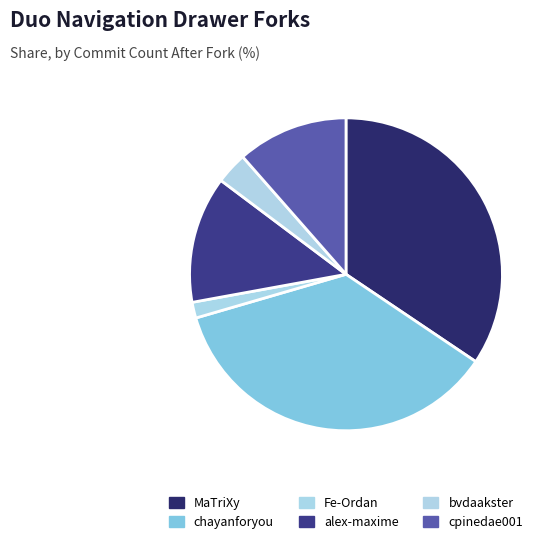

Count the number of slices in the pie.

6